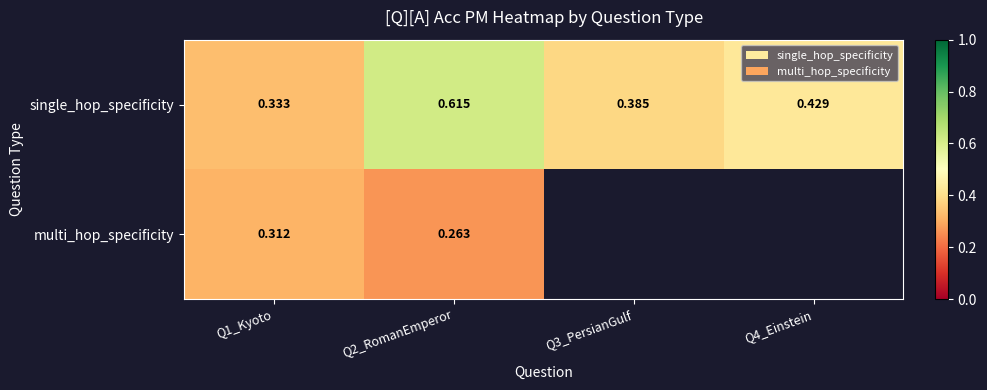

At which label is single_hop_specificity closest to 0?

Q1_Kyoto